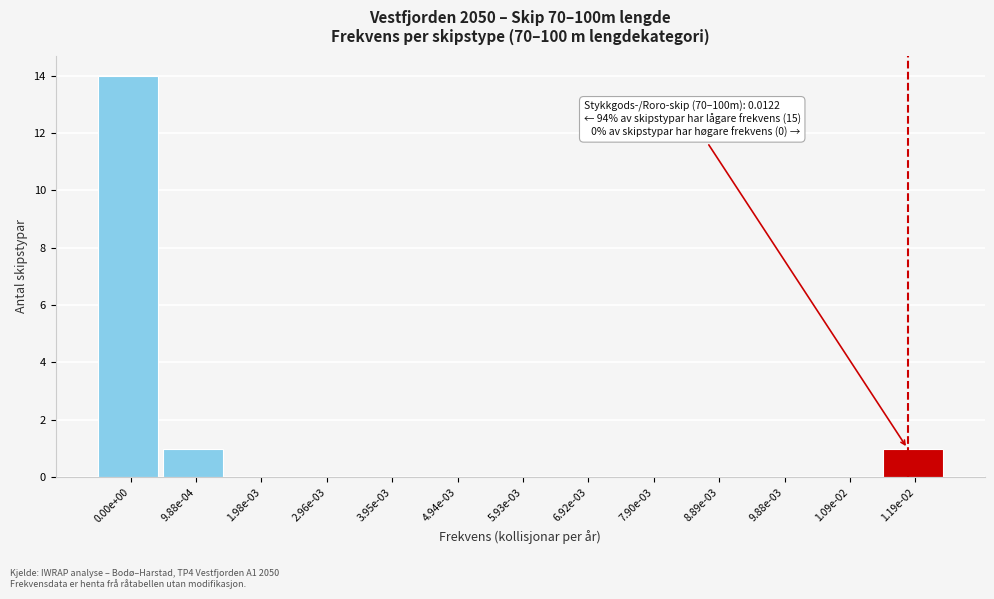

Reading left to right, list all the values displayed in this chart.

0.00e+00=14	9.88e-04=1	1.98e-03=0	2.96e-03=0	3.95e-03=0	4.94e-03=0	5.93e-03=0	6.92e-03=0	7.90e-03=0	8.89e-03=0	9.88e-03=0	1.09e-02=0	1.19e-02=1